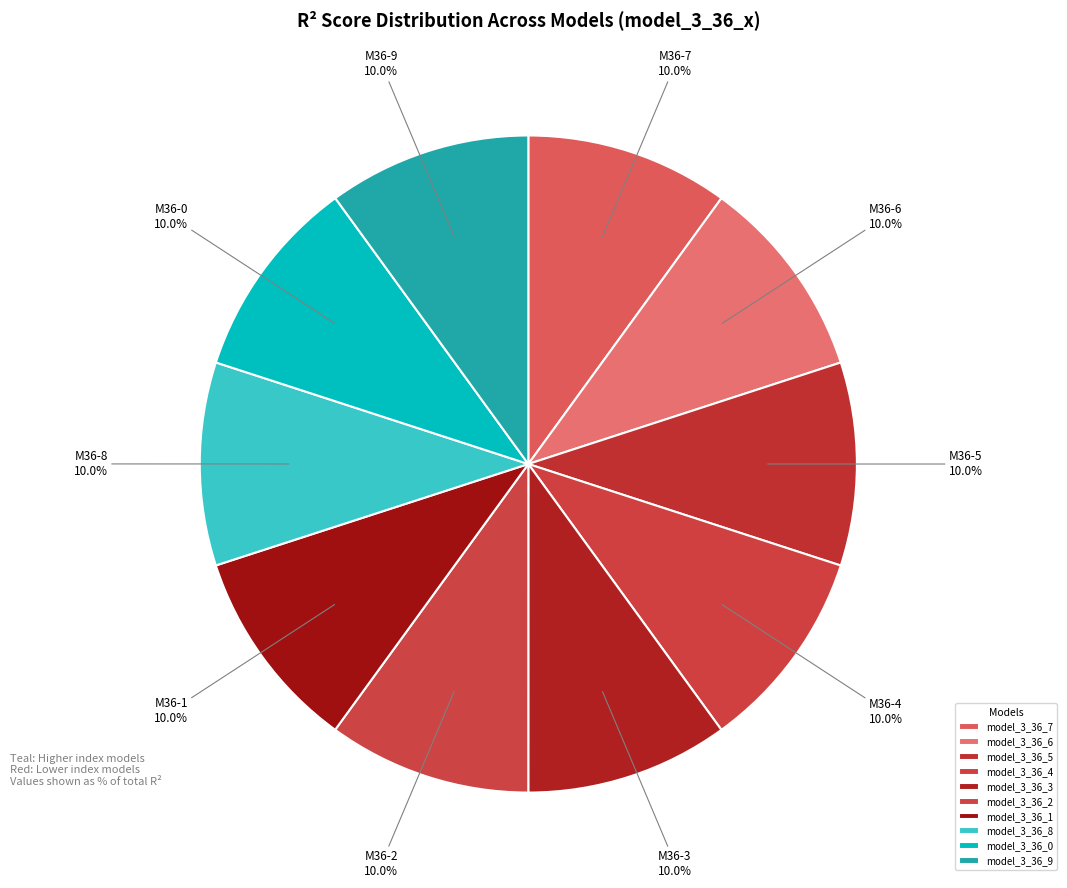

How many segments does this pie chart have?

10